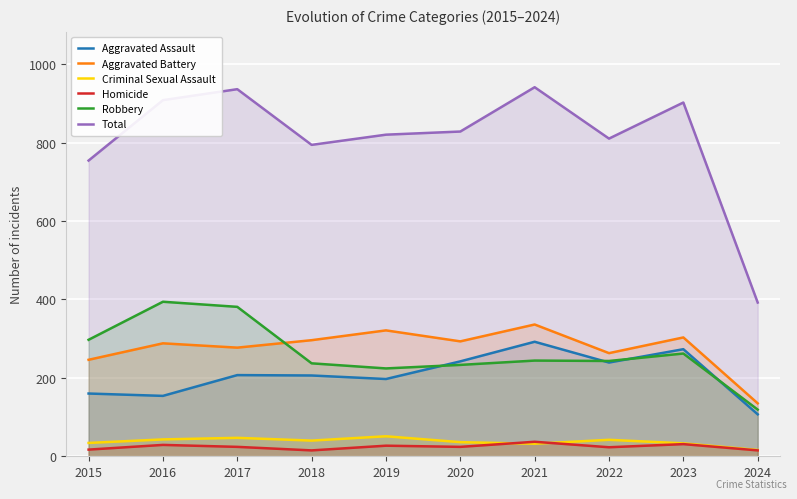

Reading right to left, extract all data points from this chart.

Aggravated Assault: 107	273	239	292	242	197	206	207	154	160
Aggravated Battery: 135	303	263	336	293	321	296	277	288	246
Criminal Sexual Assault: 16	33	42	32	36	51	40	47	43	34
Homicide: 15	31	23	37	24	27	15	24	29	17
Robbery: 119	262	243	244	233	224	237	381	394	297
Total: 392	902	810	941	828	820	794	936	908	754